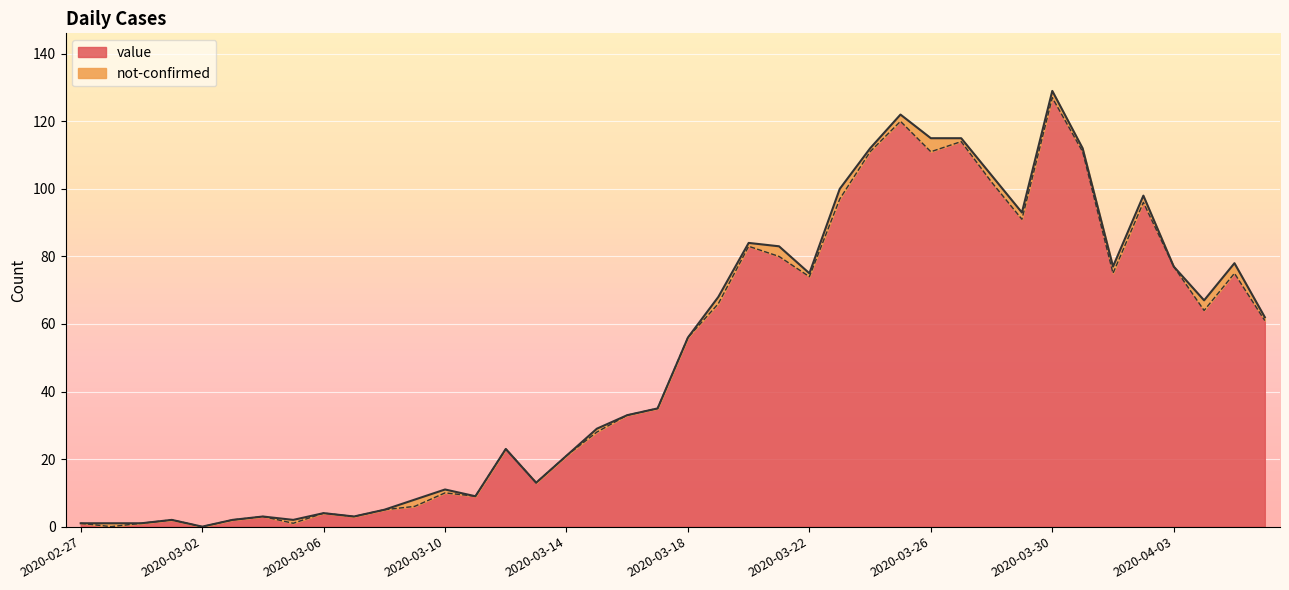

What is the change in value from 2020-03-23 to 2020-03-24?

+14